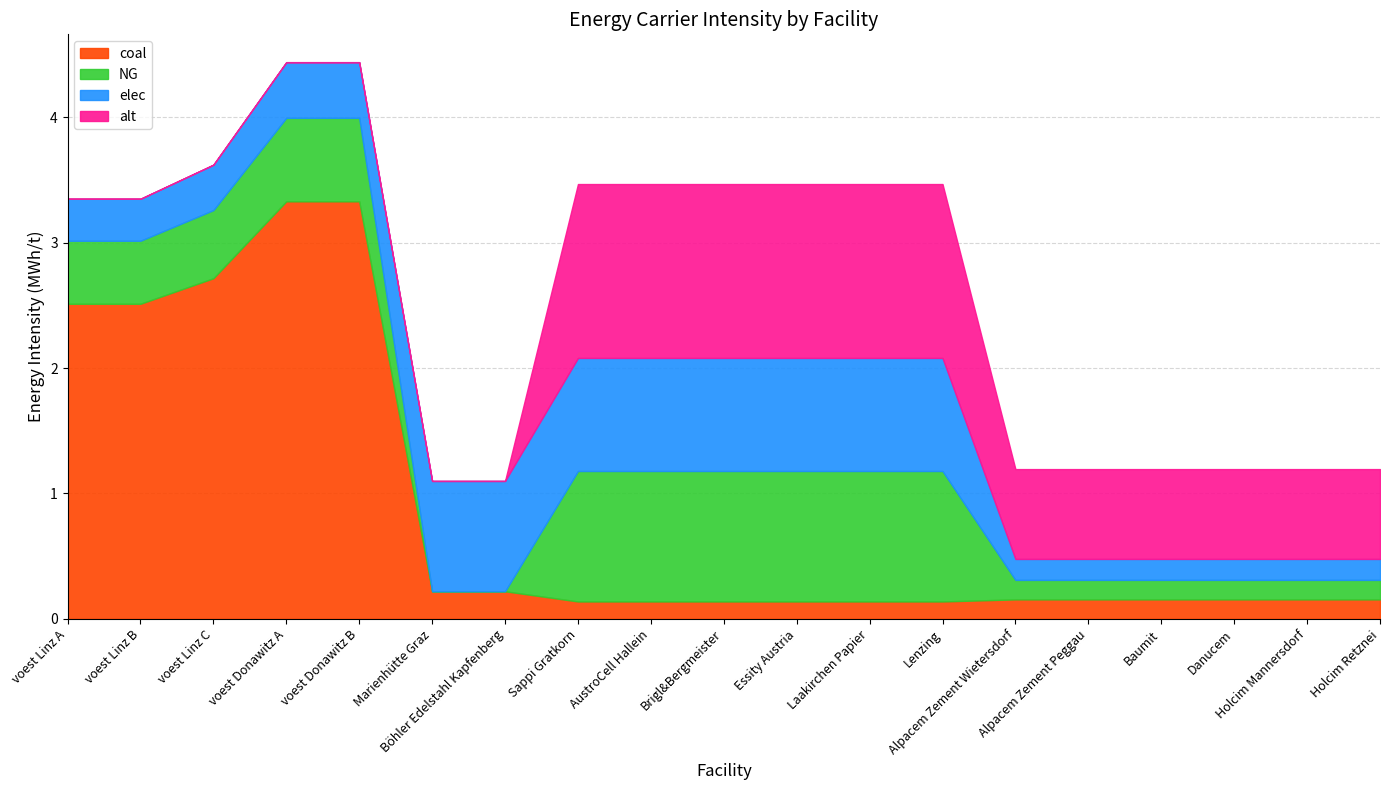

What is the approximate value of alt at Essity Austria?

1.4